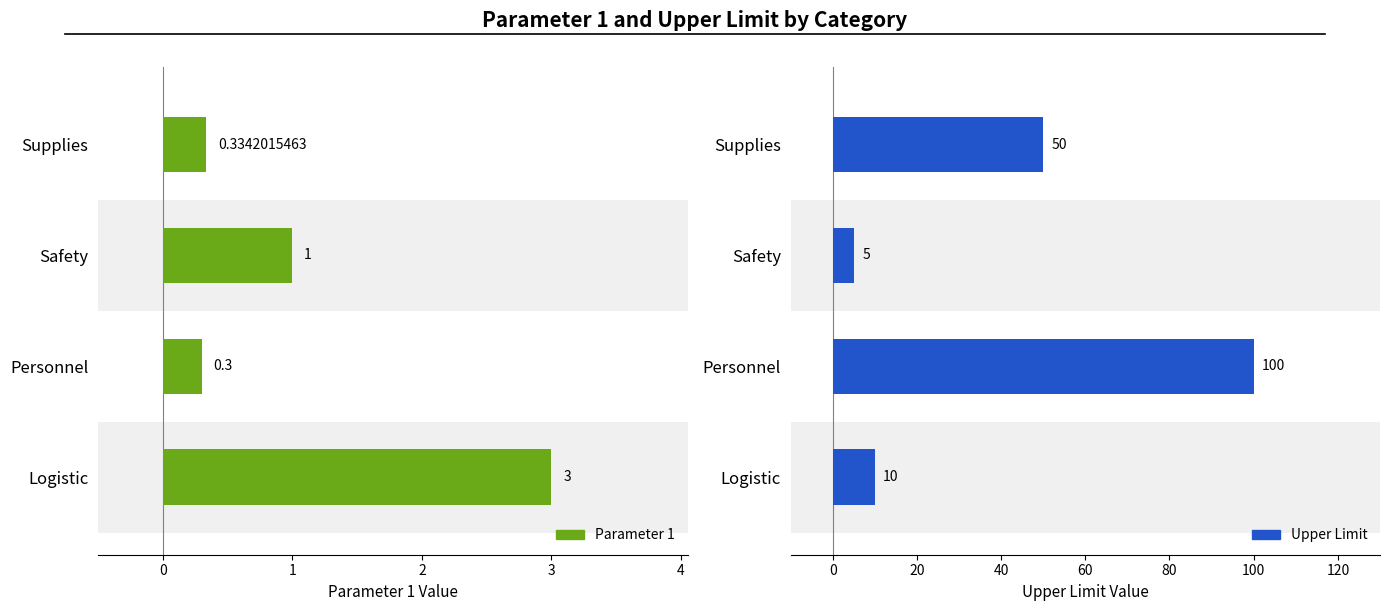

What is the maximum value shown in the chart?

100.0